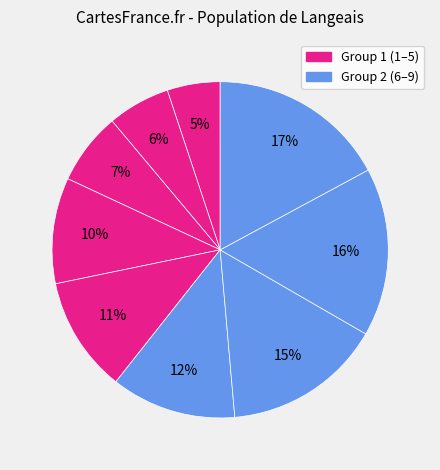

How many segments does this pie chart have?

9